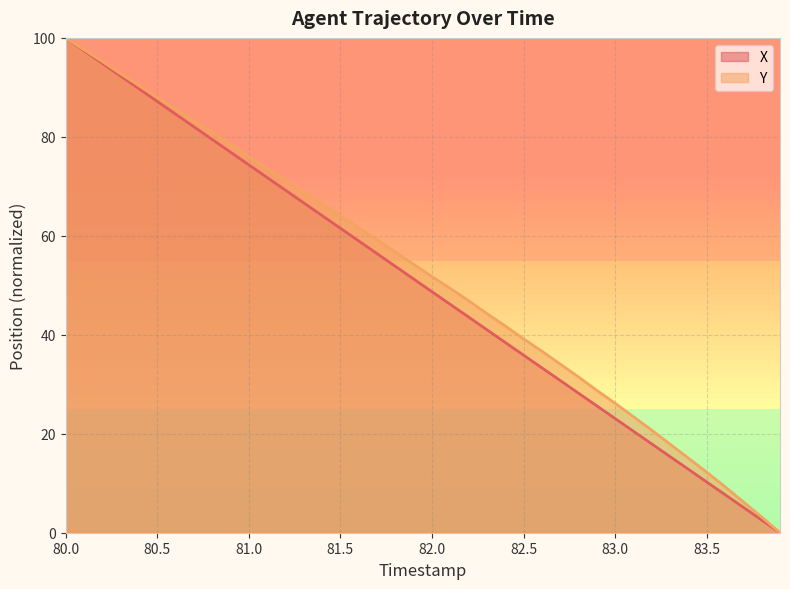

True or false: X and Y intersect in this chart.

False